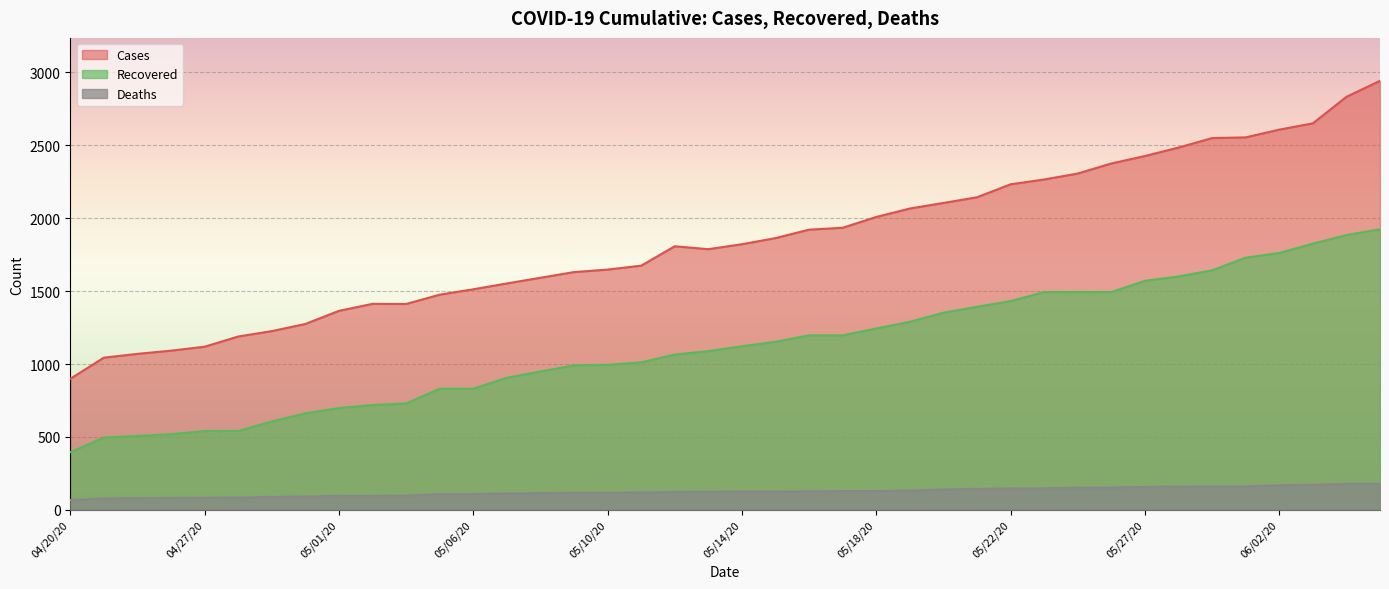

What are all the series names shown in the legend?

Cases, Recovered, Deaths